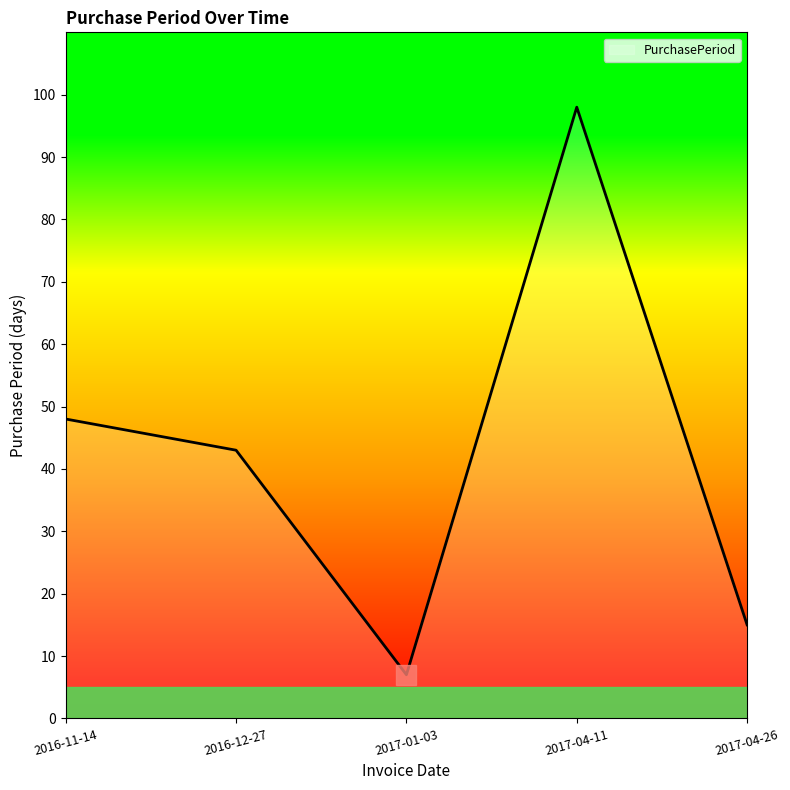

What position from the right is 2016-12-27?

4